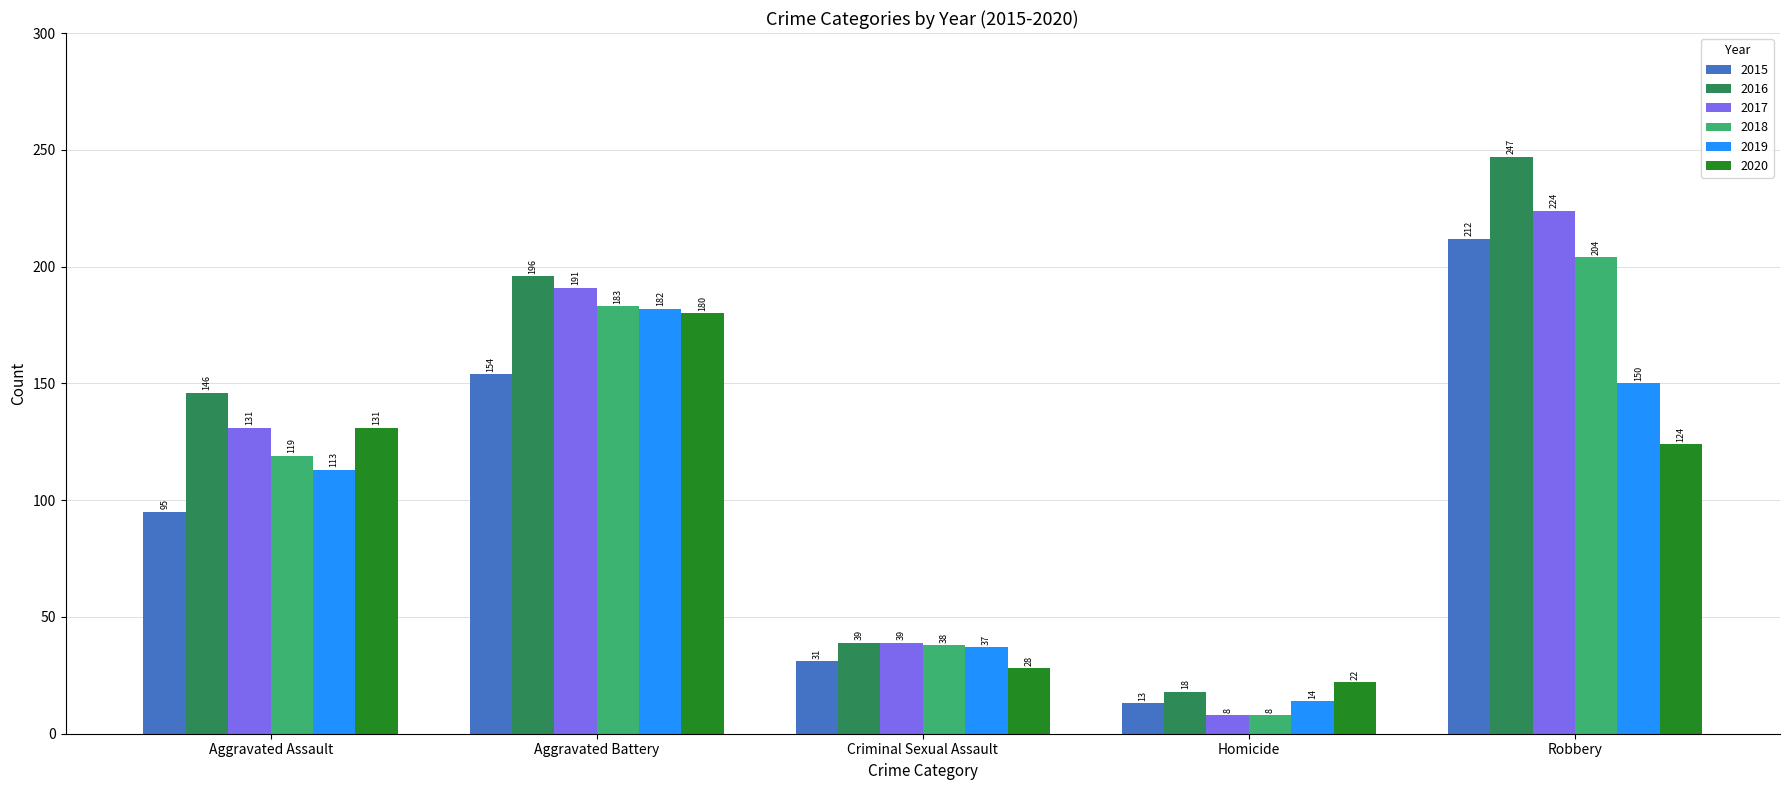

What is the difference between the maximum and minimum values in the 2019 series?

168